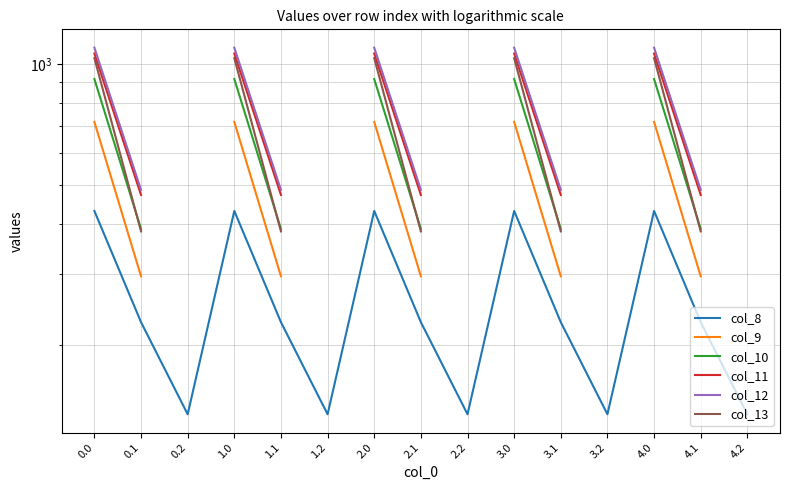

Which series has the largest range (max minus min)?

col_13